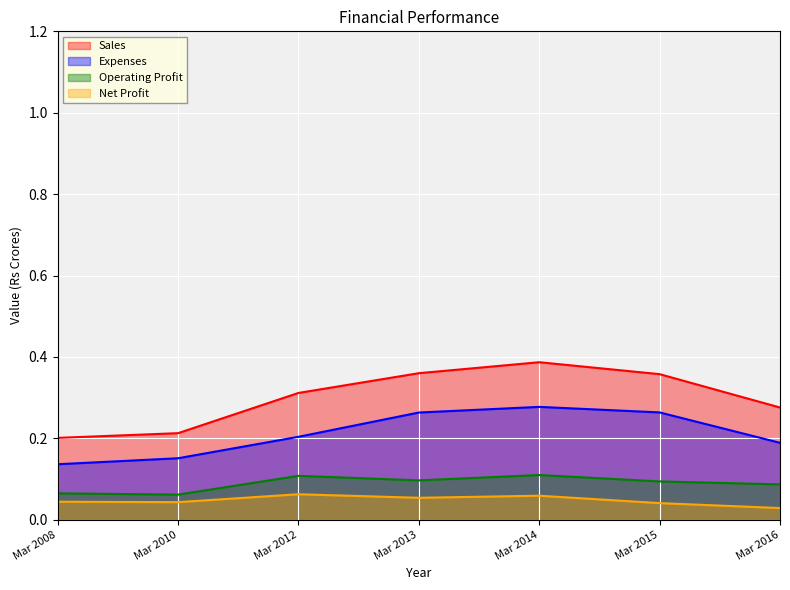

List the series in order of their peak value, highest first.

Sales, Expenses, Operating Profit, Net Profit